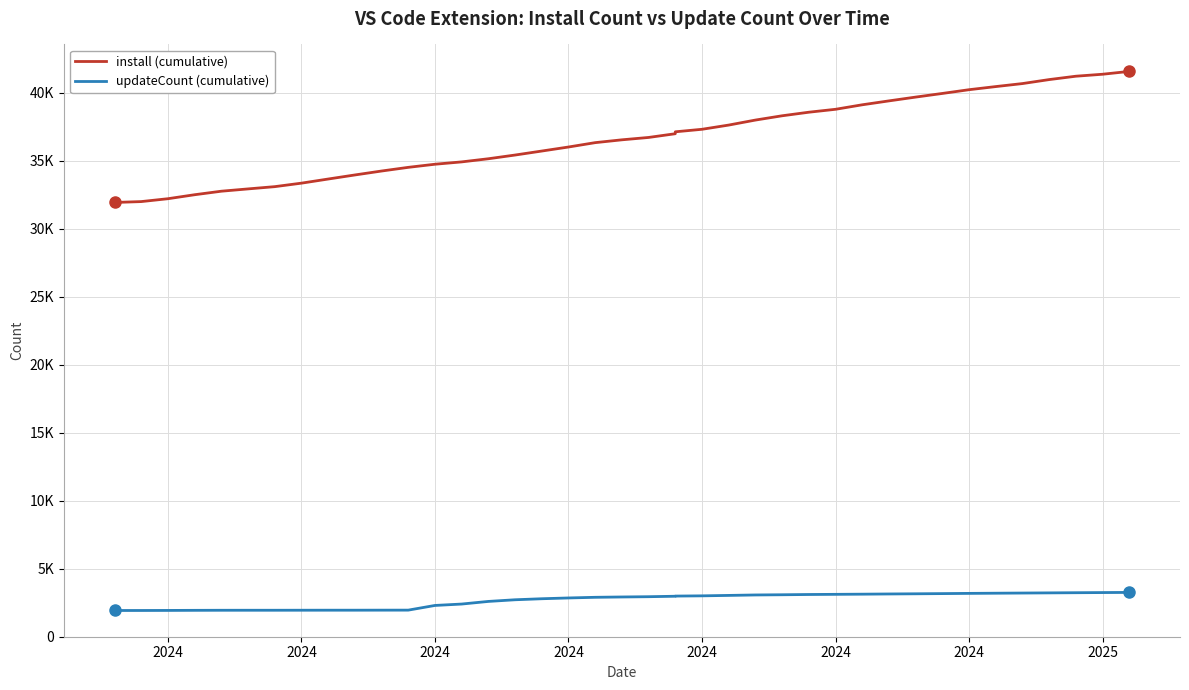

Count the number of categories in the chart.

40